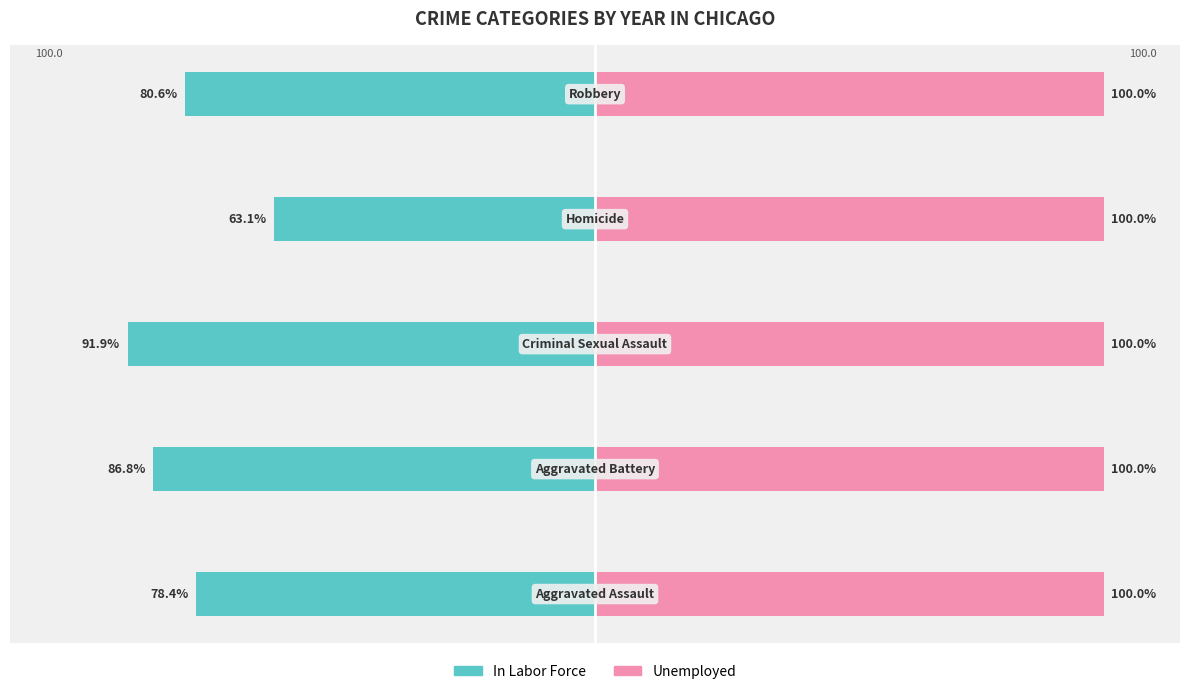

What is the value of the In Labor Force bar at the 2nd from the left?

-86.8